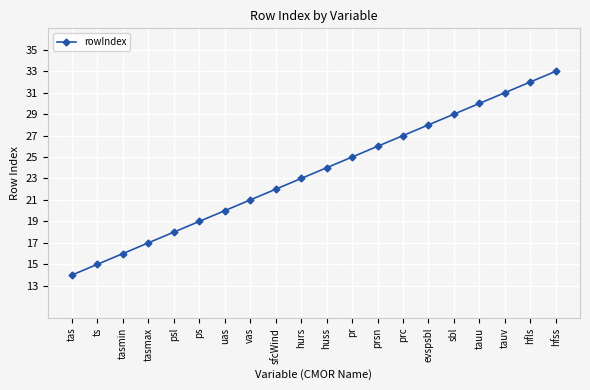

Rank the categories by value from highest to lowest.

hfss, hfls, tauv, tauu, sbl, evspsbl, prc, prsn, pr, huss, hurs, sfcWind, vas, uas, ps, psl, tasmax, tasmin, ts, tas